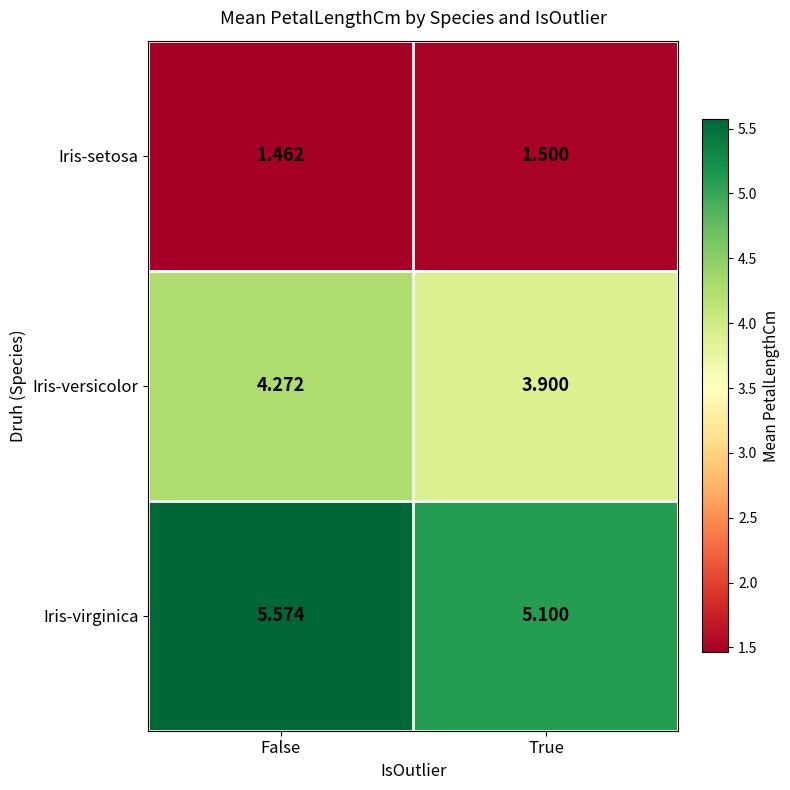

Which series has the widest spread of values?

Iris-virginica